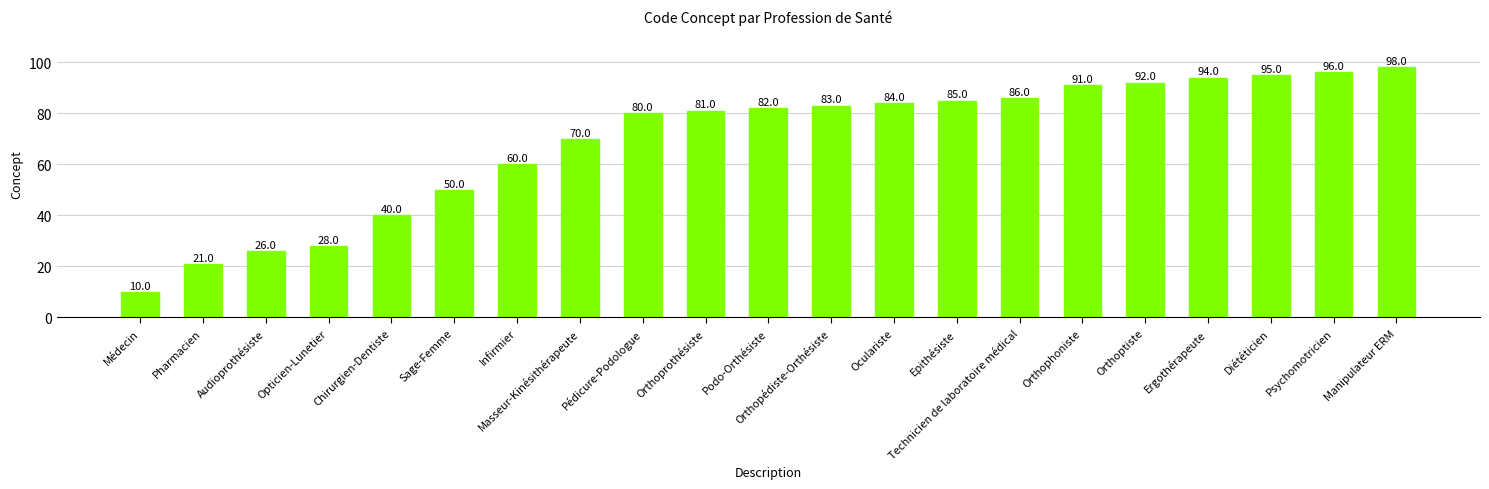

What is the label of the 19th bar from the right?

Audioprothésiste